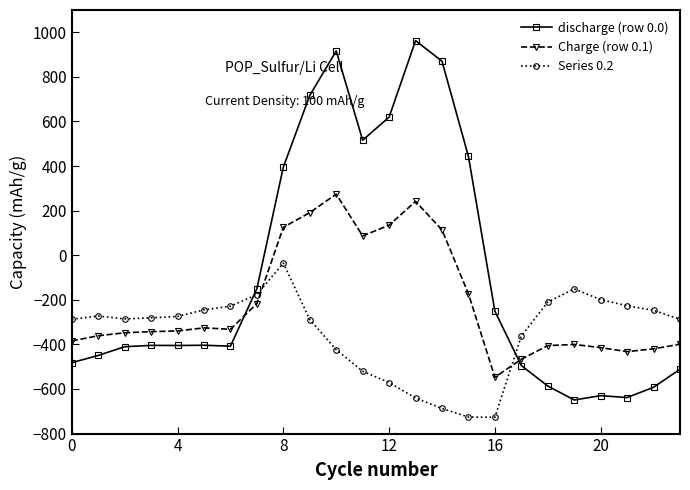

How many times do Series 0.2 and Charge (row 0.1) cross each other?

2